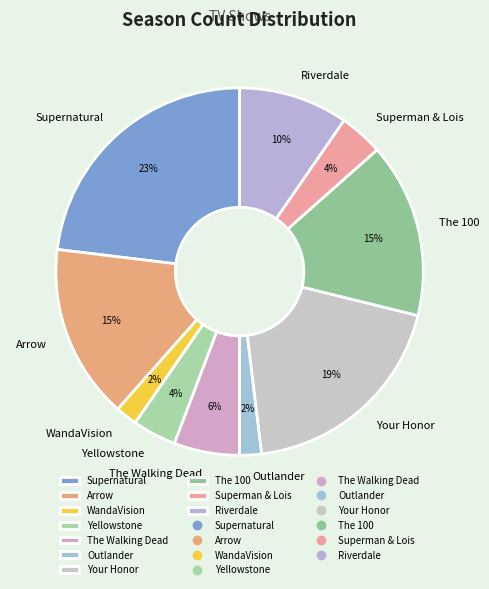

Count the number of slices in the pie.

10